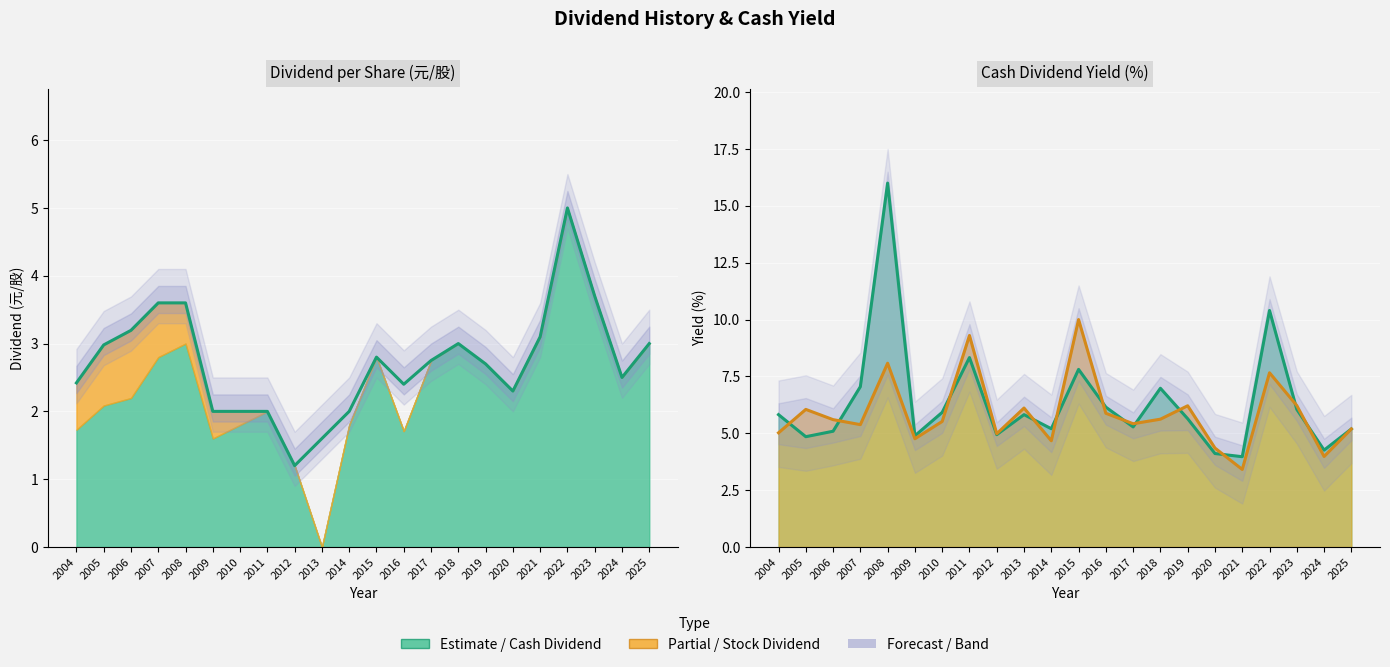

Reading right to left, what are all the values shown in this chart?

3.0	2.5	3.7	5.0	3.1	2.3	2.7	3.0	2.8	2.4	2.8	2.0	1.6	1.2	2.0	2.0	2.0	3.6	3.6	3.2	3.0	2.4